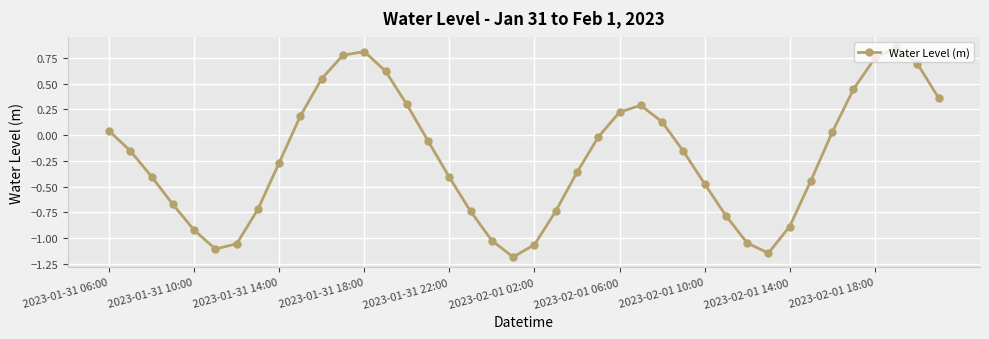

What is the sum of all values?

-8.8